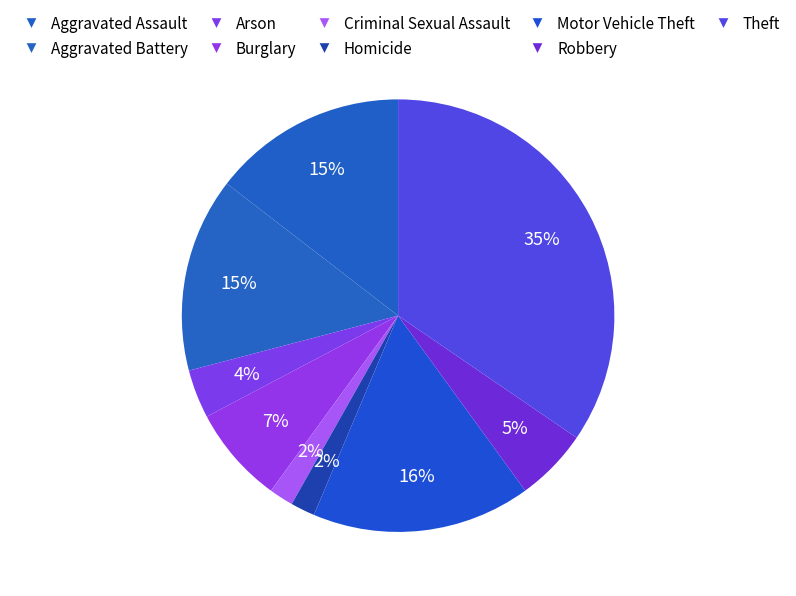

How many slices are in this pie chart?

9